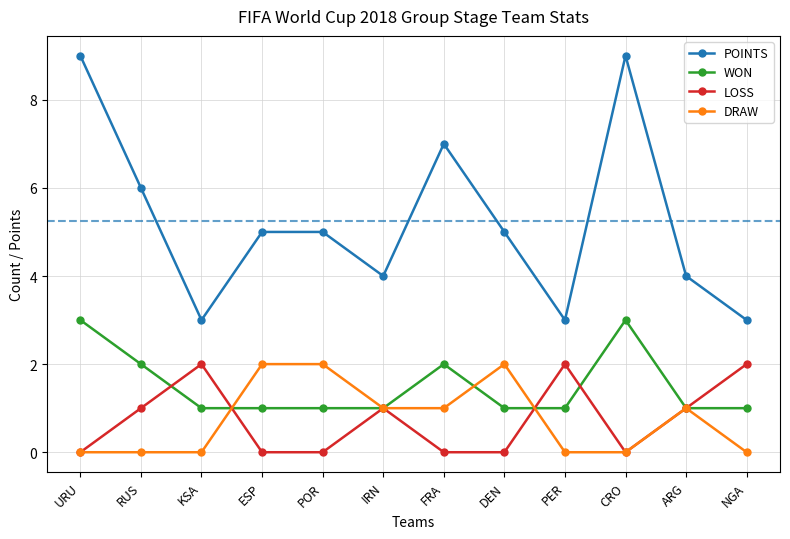

Reading right to left, list all the values displayed in this chart.

POINTS: NGA=3	ARG=4	CRO=9	PER=3	DEN=5	FRA=7	IRN=4	POR=5	ESP=5	KSA=3	RUS=6	URU=9
WON: NGA=1	ARG=1	CRO=3	PER=1	DEN=1	FRA=2	IRN=1	POR=1	ESP=1	KSA=1	RUS=2	URU=3
LOSS: NGA=2	ARG=1	CRO=0	PER=2	DEN=0	FRA=0	IRN=1	POR=0	ESP=0	KSA=2	RUS=1	URU=0
DRAW: NGA=0	ARG=1	CRO=0	PER=0	DEN=2	FRA=1	IRN=1	POR=2	ESP=2	KSA=0	RUS=0	URU=0